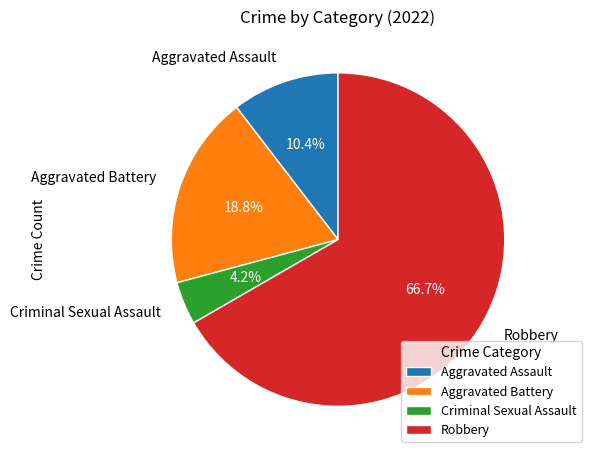

Rank the categories by value from highest to lowest.

Robbery, Aggravated Battery, Aggravated Assault, Criminal Sexual Assault